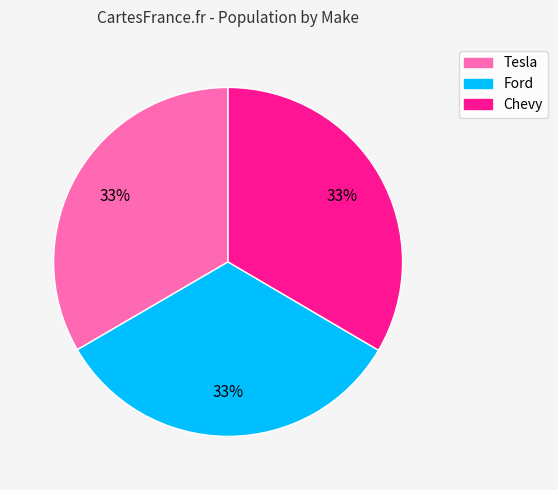

Is the sum of Ford and Chevy greater than half?

Yes